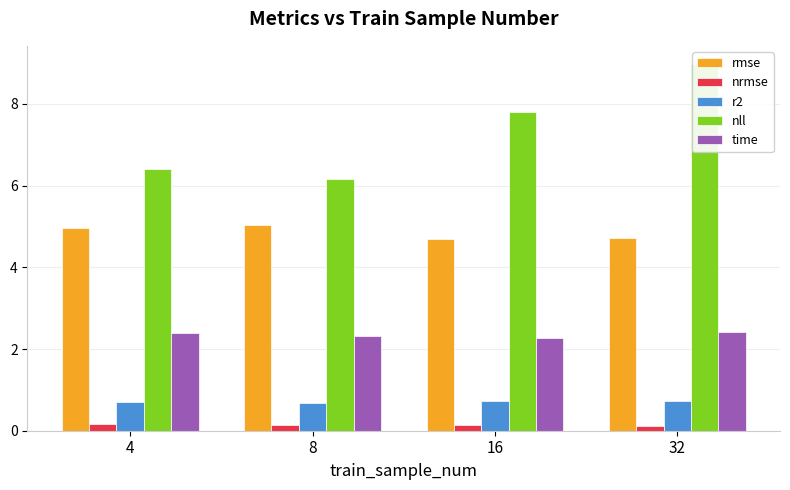

What is the minimum value for time?

2.3